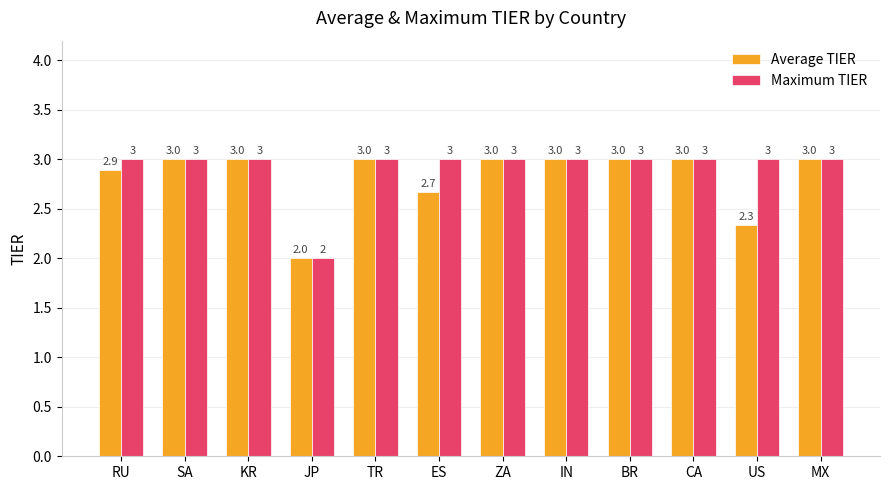

Which series changed the most between SA and ES?

Average TIER